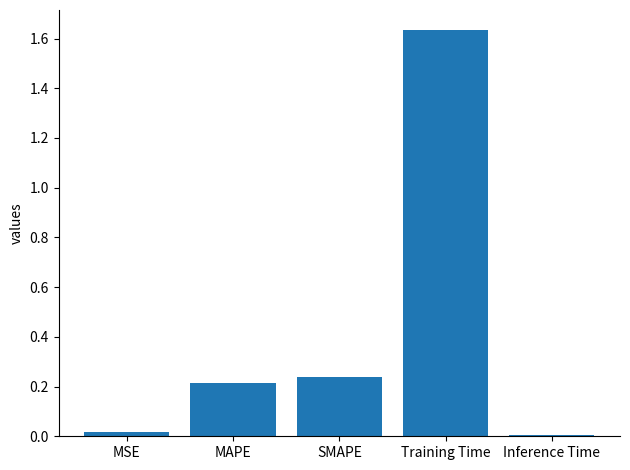

What is the label of the 1st bar from the right?

Inference Time